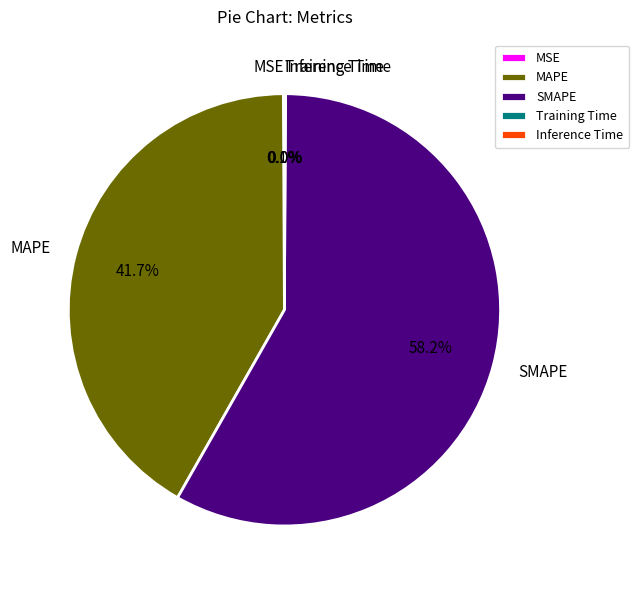

What is the majority slice?

SMAPE